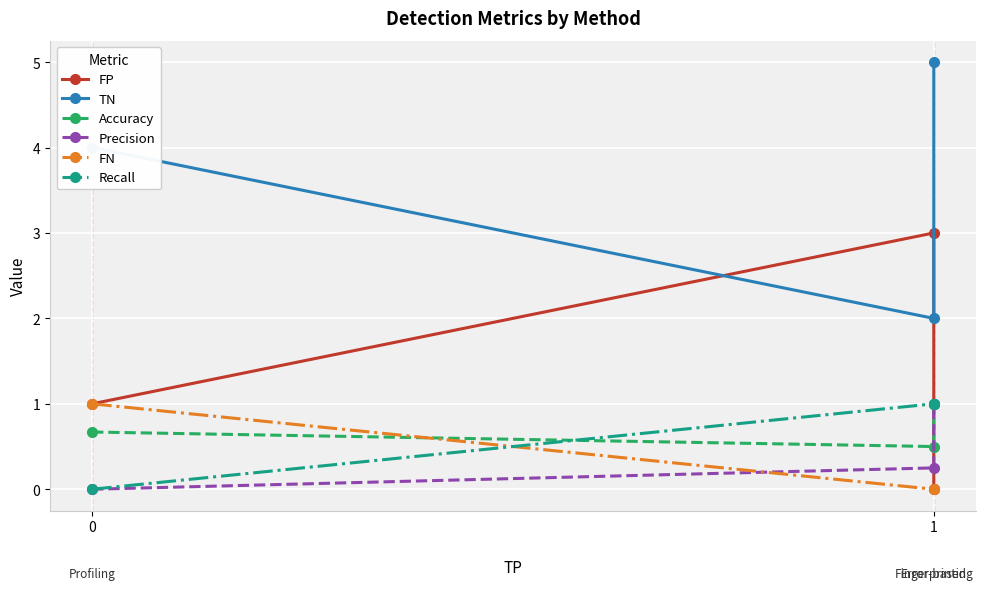

Reading left to right, transcribe all the data shown in this chart.

FP: 1.0	3.0	0.0
TN: 4.0	2.0	5.0
Accuracy: 0.7	0.5	1.0
Precision: 0.0	0.2	1.0
FN: 1.0	0.0	0.0
Recall: 0.0	1.0	1.0